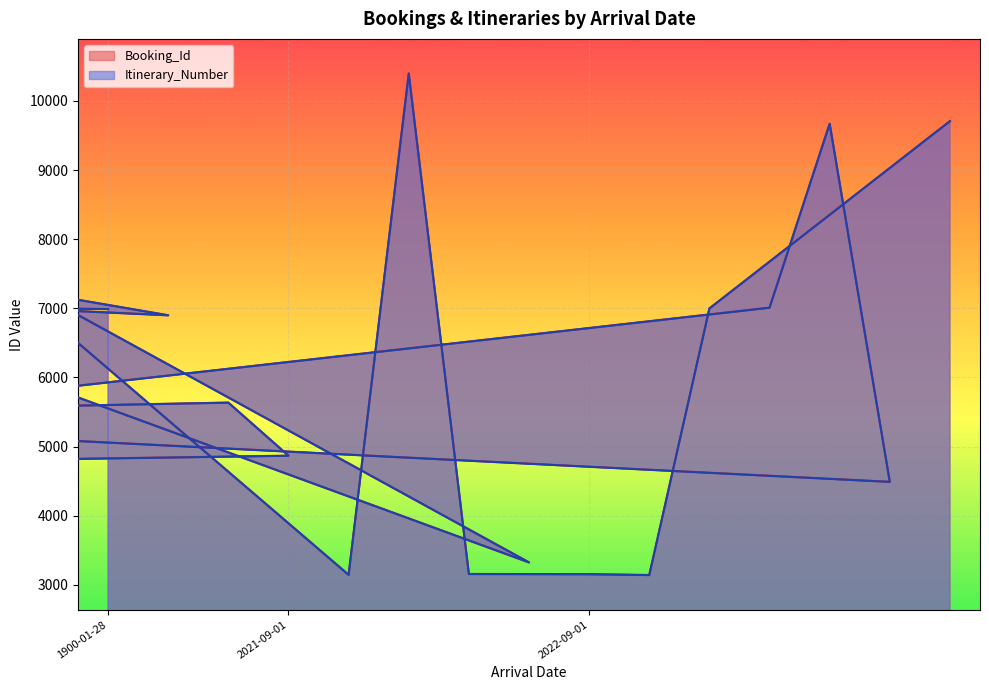

In Itinerary_Number, how many points are higher than both neighbors (excluding endpoints)?

10